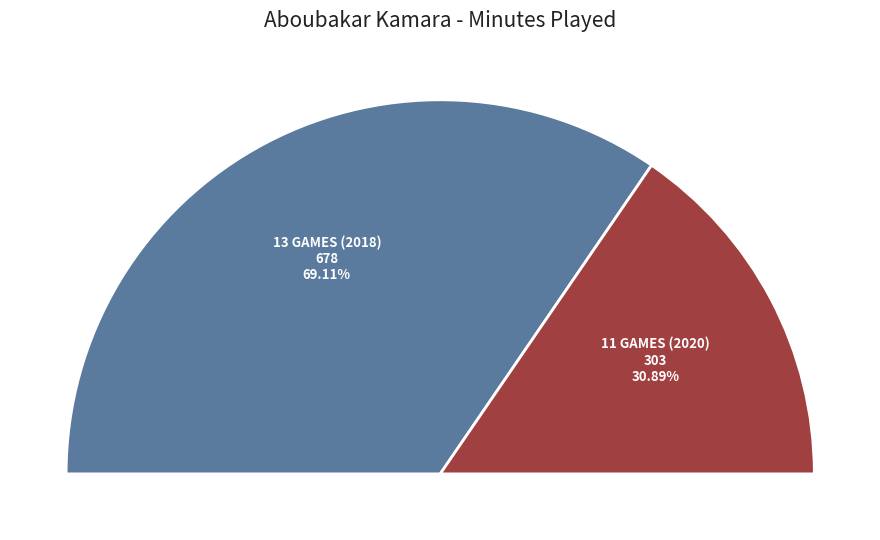

Do 13 games (2018) and 11 games (2020) together represent more than half of the pie?

Yes